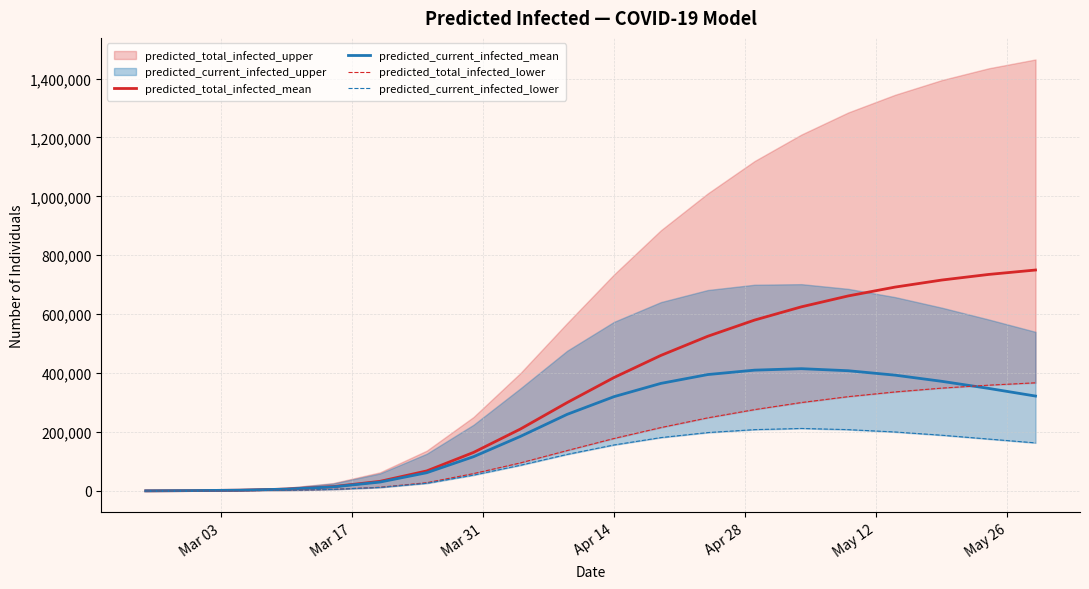

Count the number of categories in the chart.

20